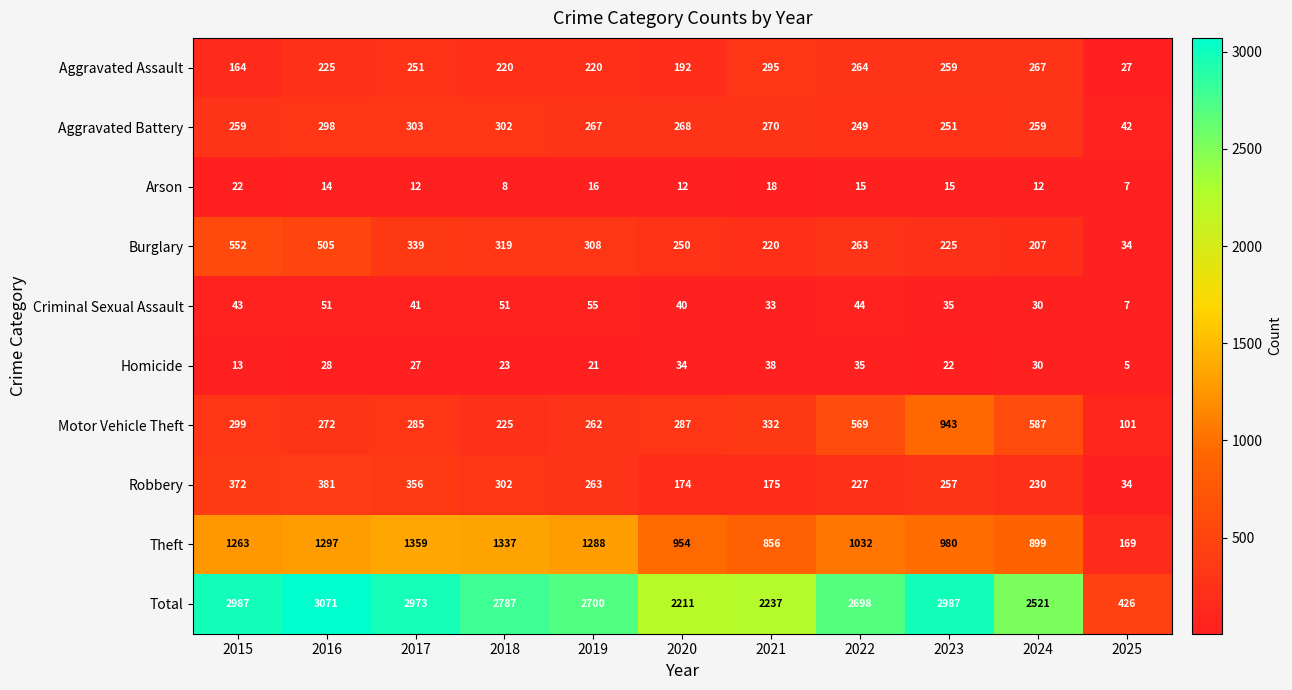

Rank the series at 2022 from highest to lowest value.

Total, Theft, Motor Vehicle Theft, Aggravated Assault, Burglary, Aggravated Battery, Robbery, Criminal Sexual Assault, Homicide, Arson